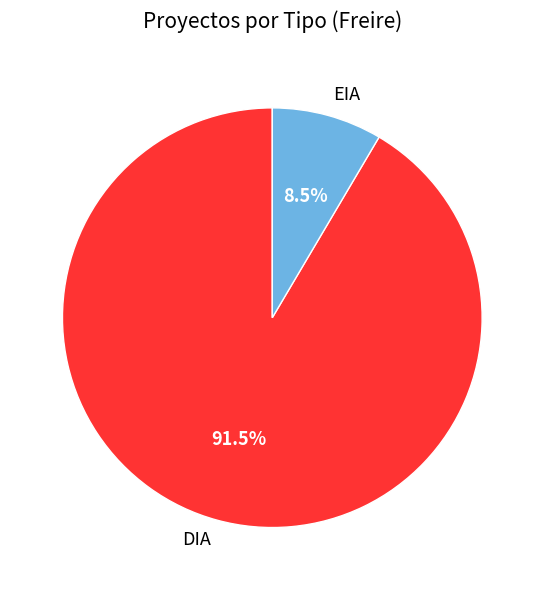

How many segments does this pie chart have?

2